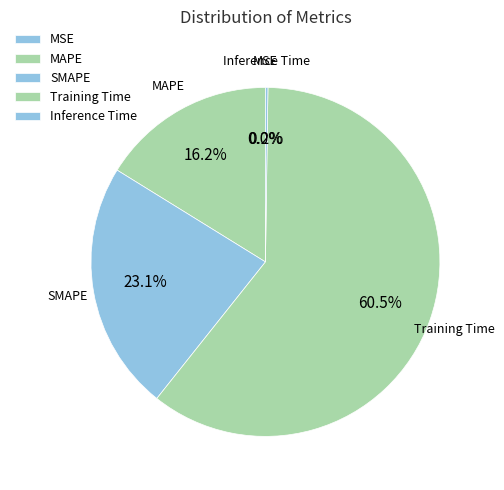

Between Training Time and MAPE, which is larger?

Training Time